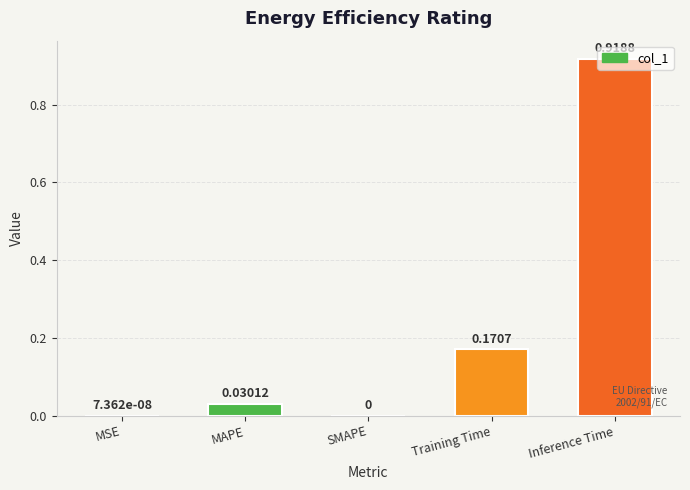

What is the sum of all values?

1.1